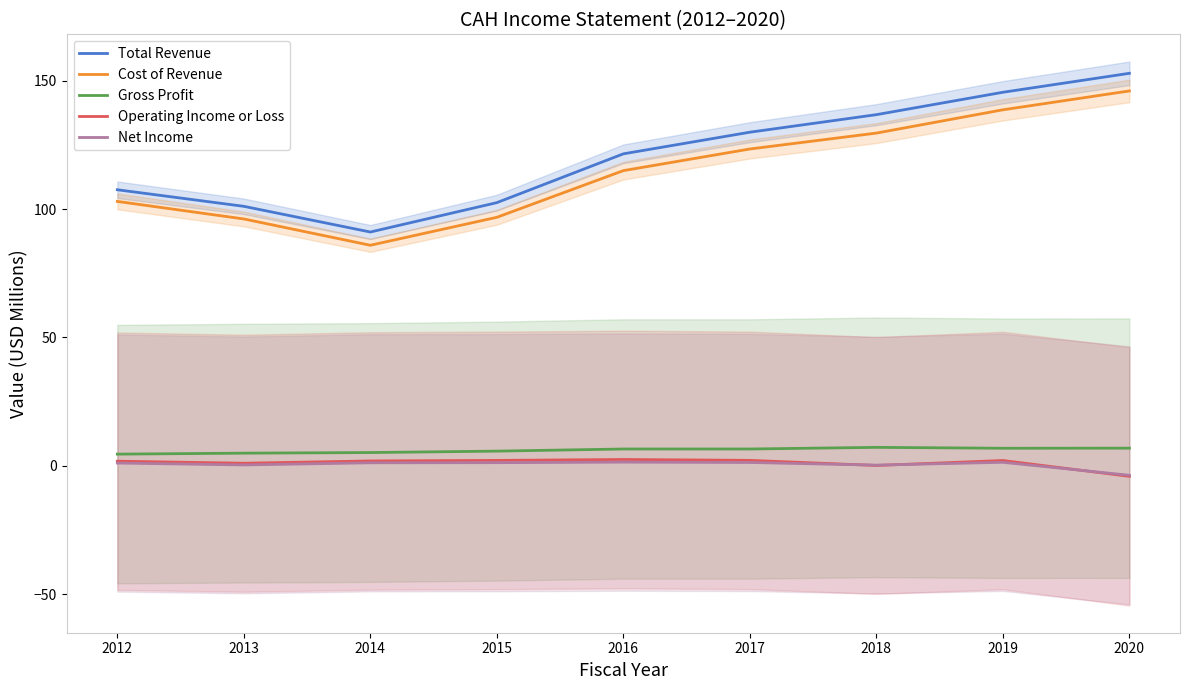

What is the minimum value shown in the chart?

-4.1